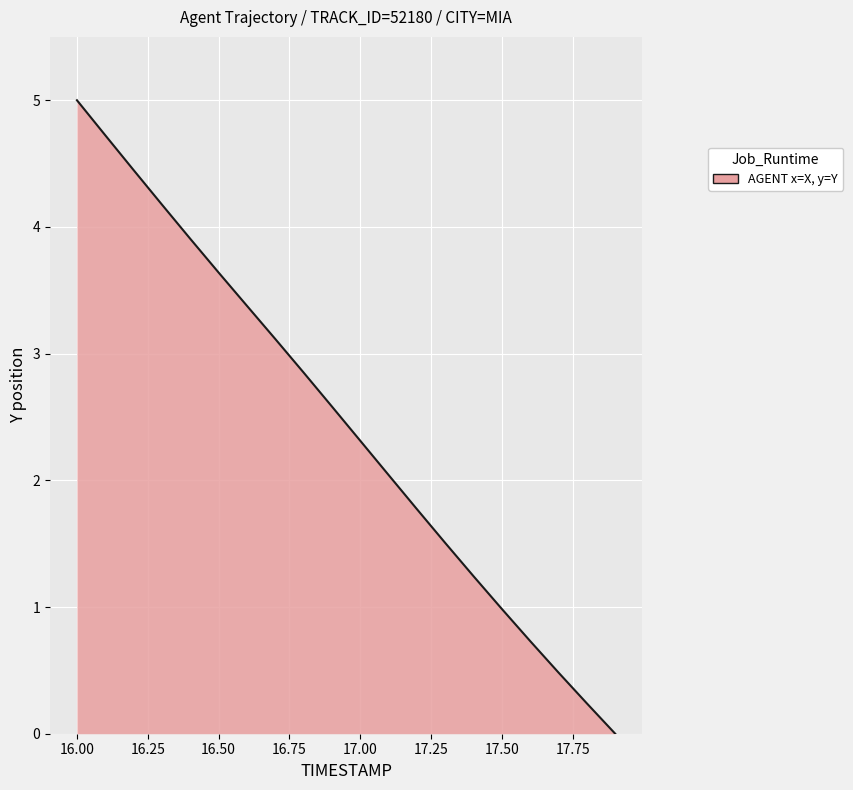

What is the maximum value shown in the chart?

5.0